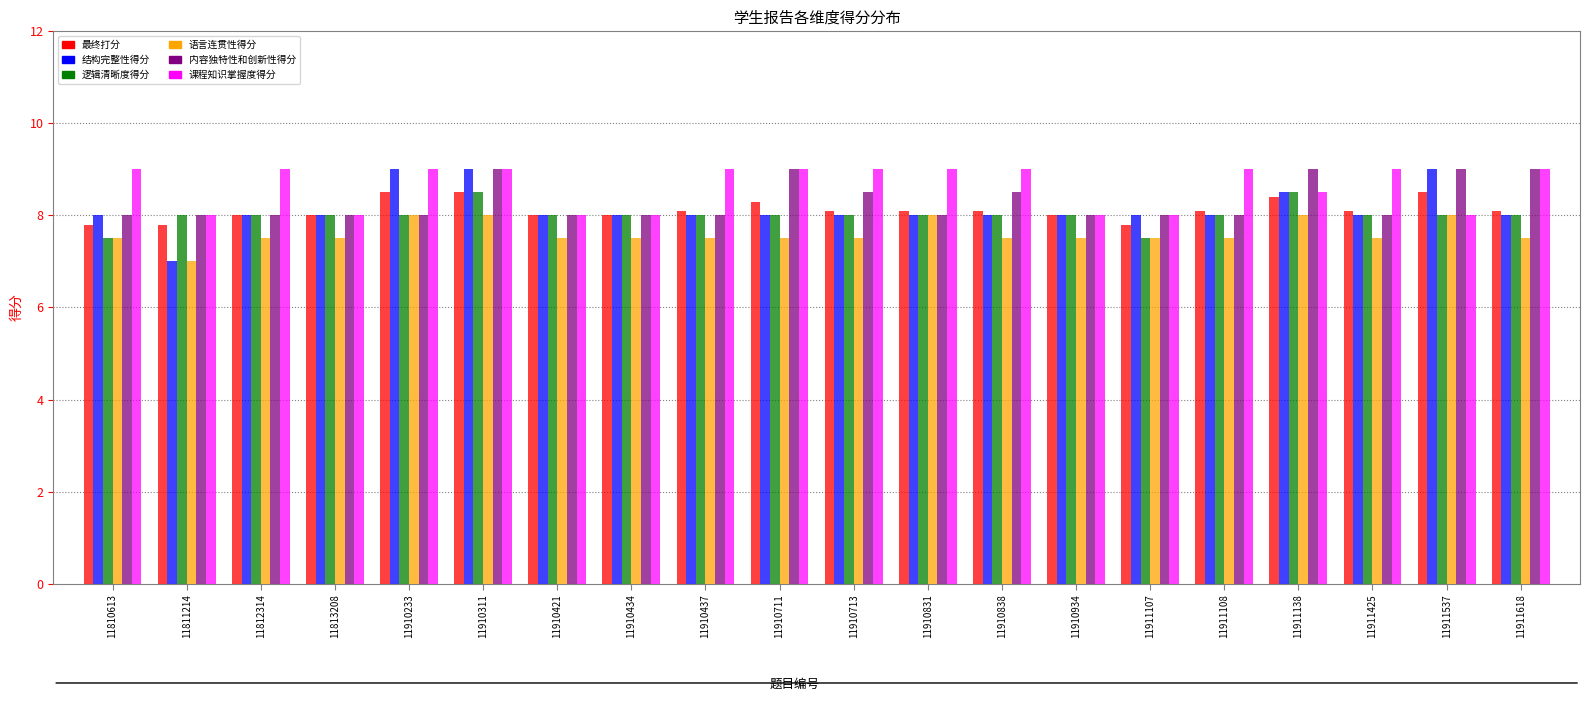

What is the minimum value shown in the chart?

7.0